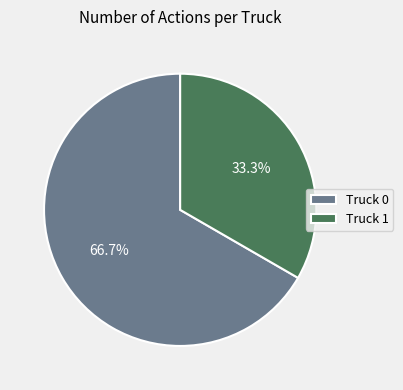

What is the total percentage of Truck 1 and Truck 0?

100.0%